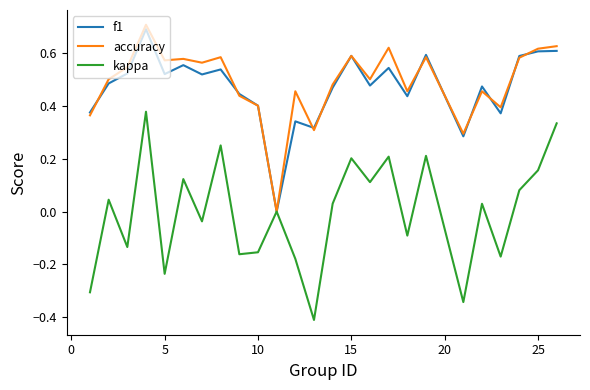

What is the highest value of the f1 series?

0.7